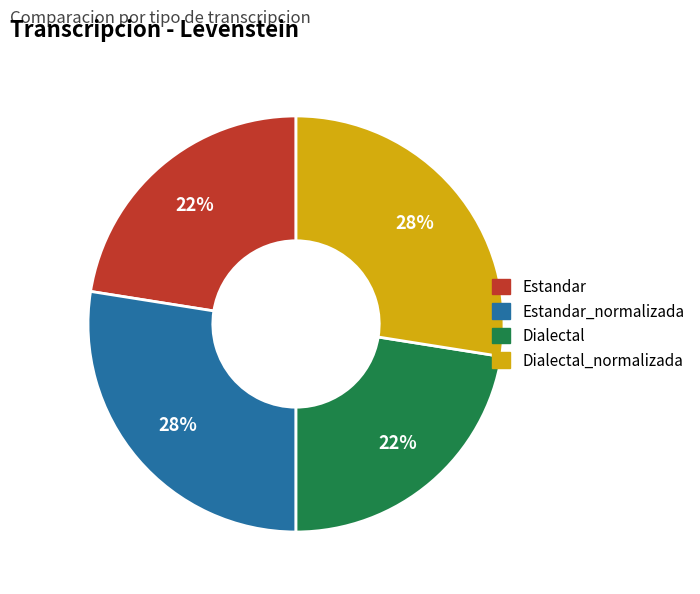

Is there a majority slice in this chart?

No